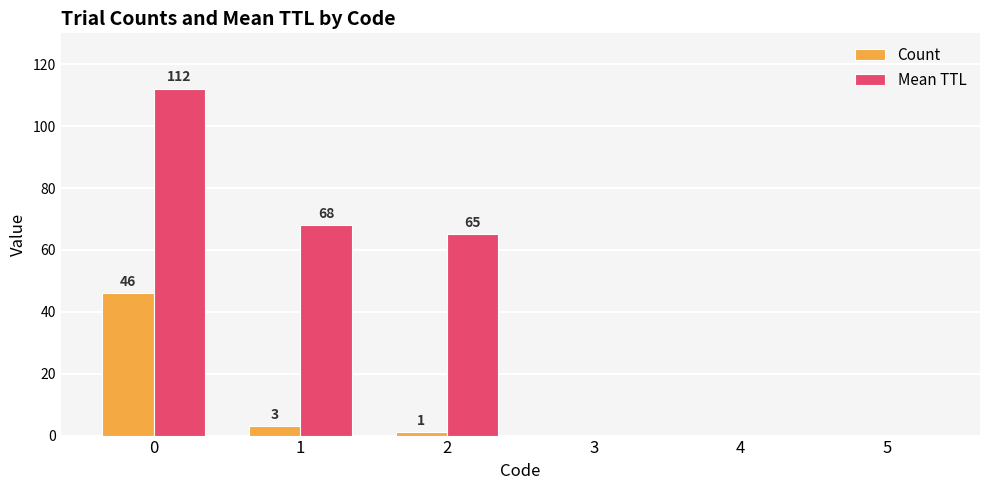

How many series are shown in this chart?

2